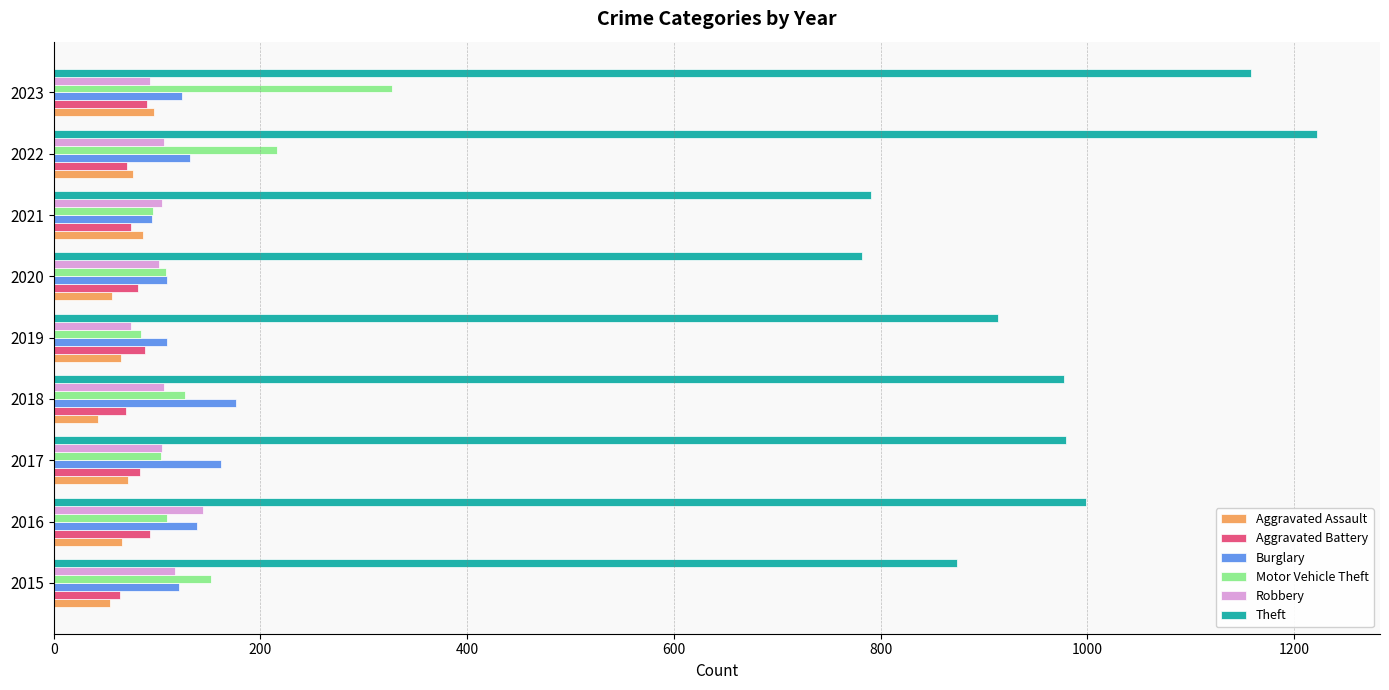

What are all the series names shown in the legend?

Aggravated Assault, Aggravated Battery, Burglary, Motor Vehicle Theft, Robbery, Theft